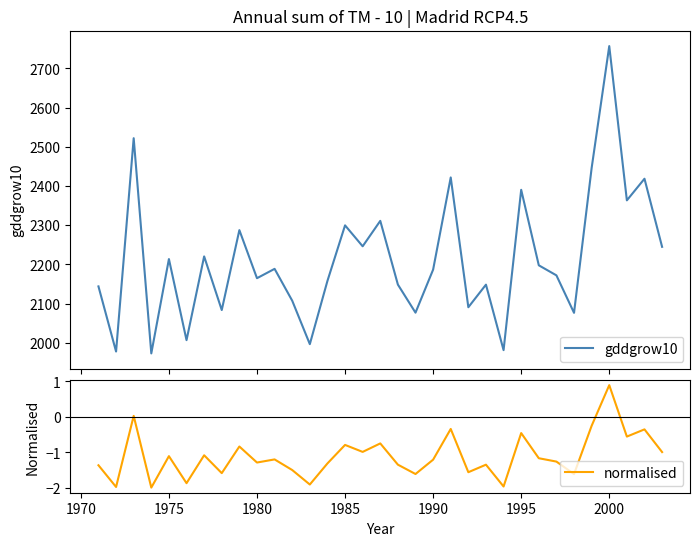

True or false: gddgrow10 and normalised intersect in this chart.

False